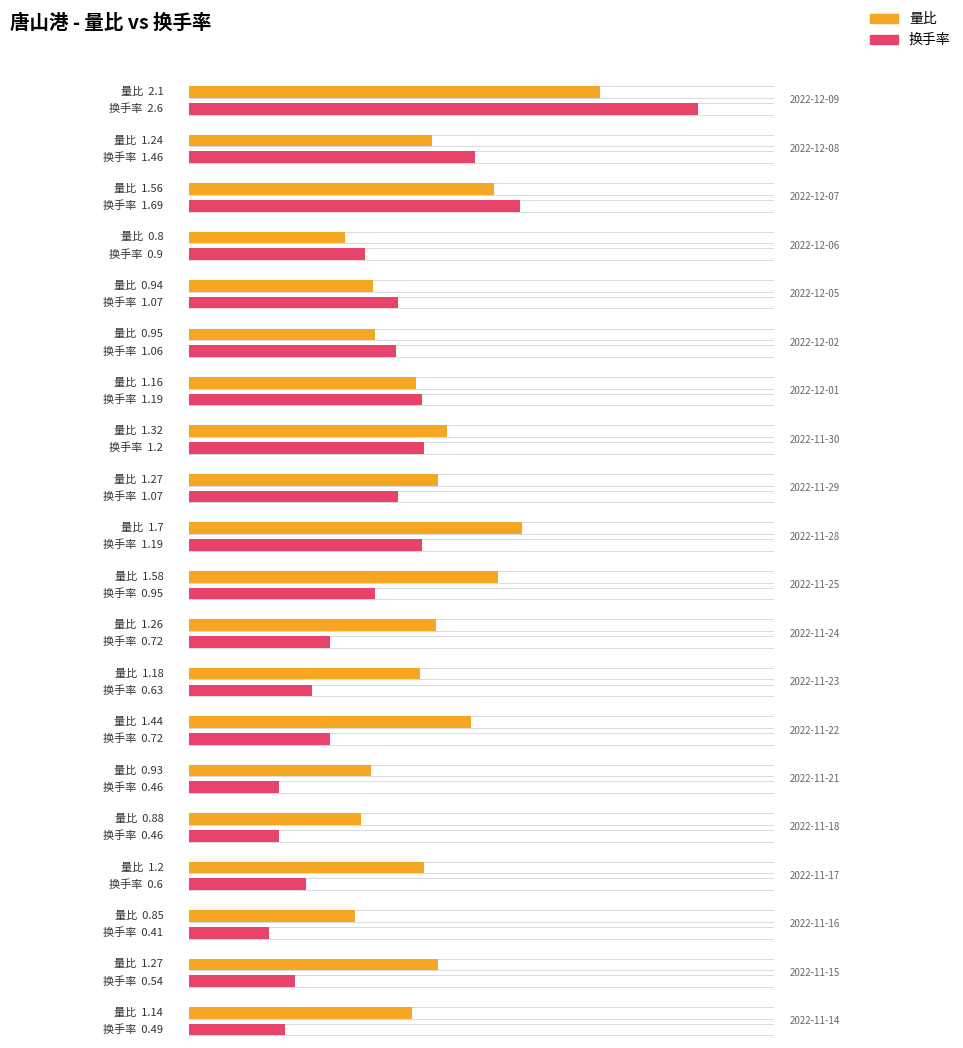

What is the minimum value shown in the chart?

0.4